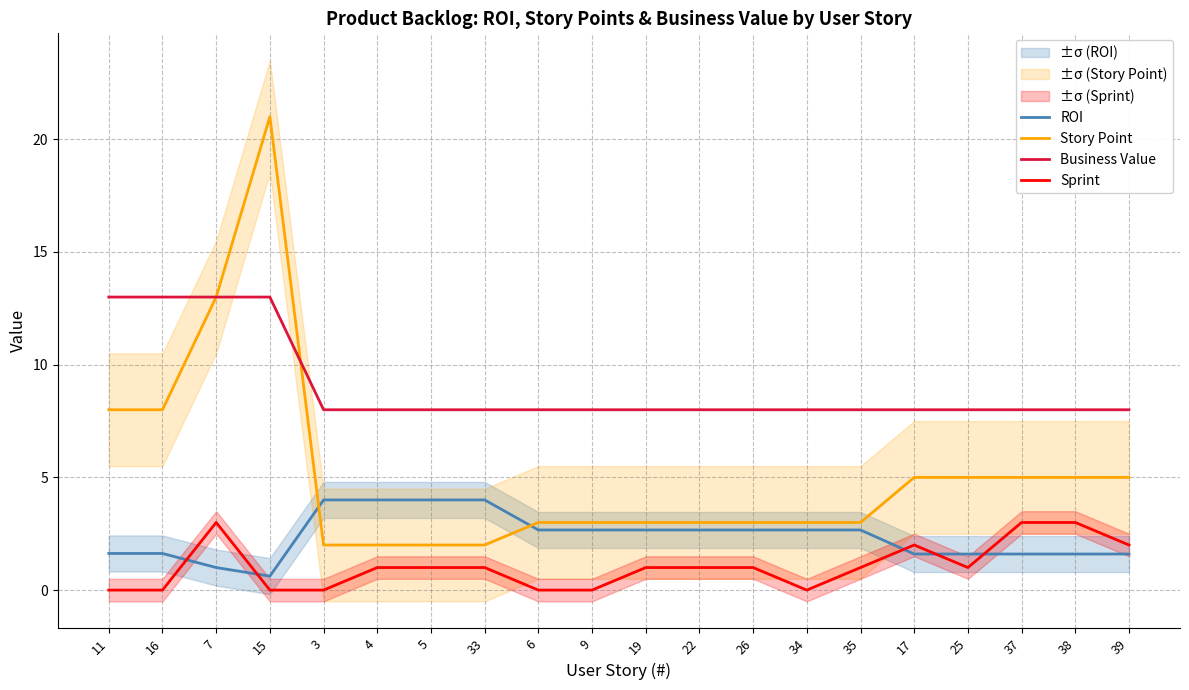

What is the difference between the highest and lowest values at 15?

21.0